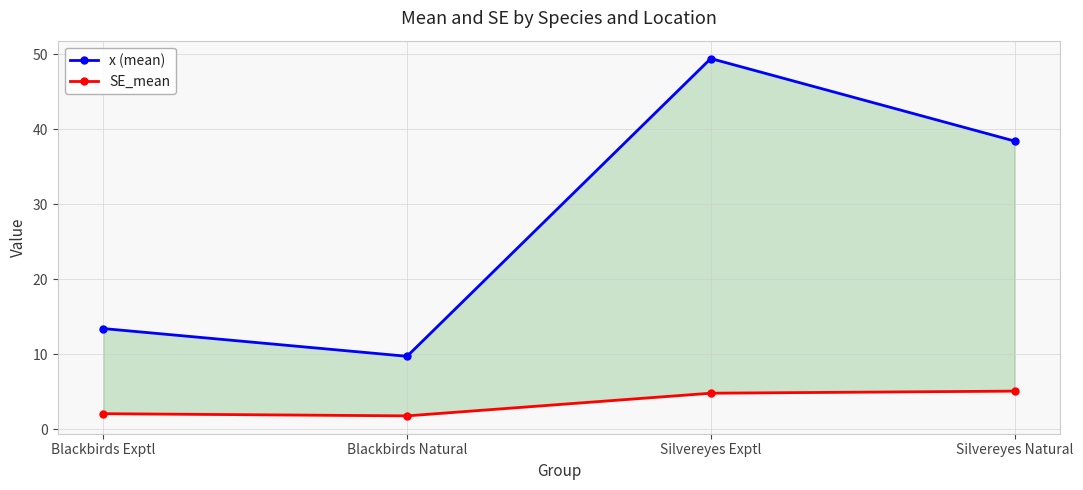

At which label does x (mean) reach its minimum?

Blackbirds Natural